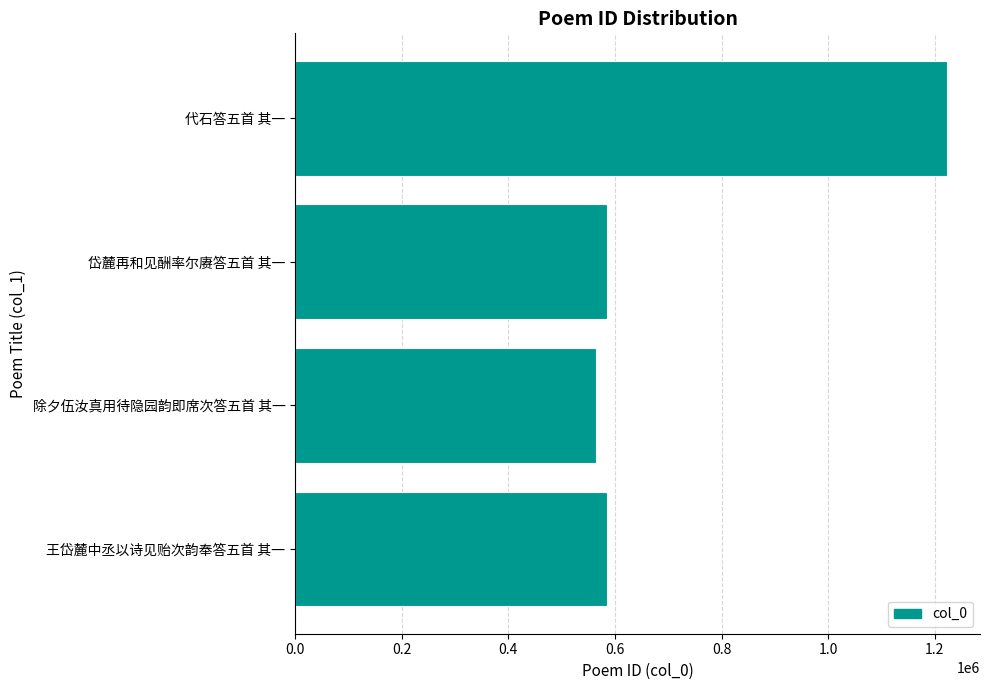

Is it true that the value at 岱麓再和见酬率尔赓答五首 其一 is 1020800?

False